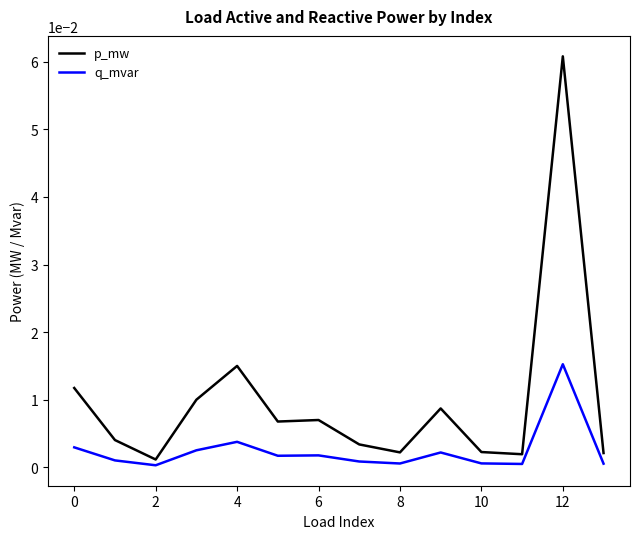

True or false: p_mw and q_mvar intersect in this chart.

False